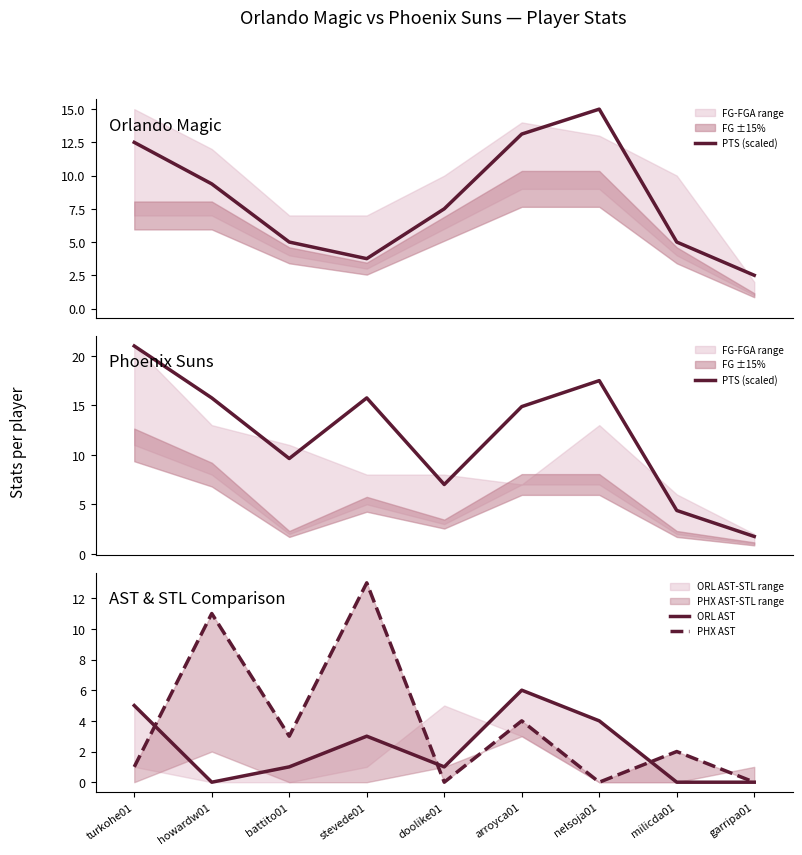

What value does the PHX AST series have at arroyca01?

4.0